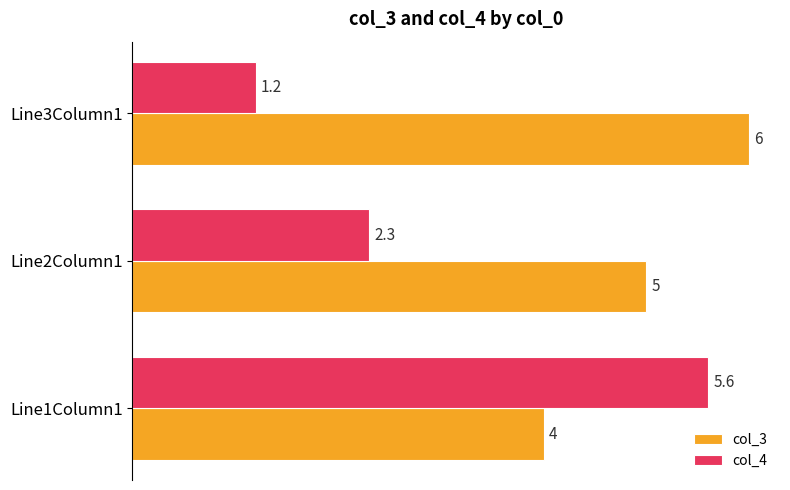

What is the minimum value for col_3?

4.0